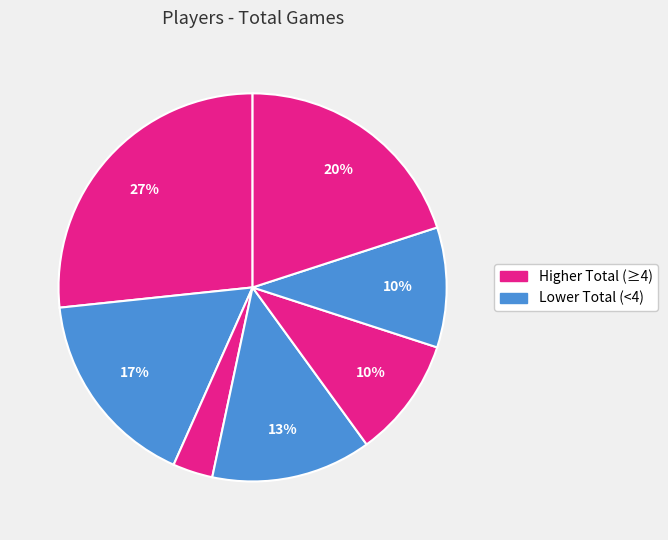

Count the number of slices in the pie.

7